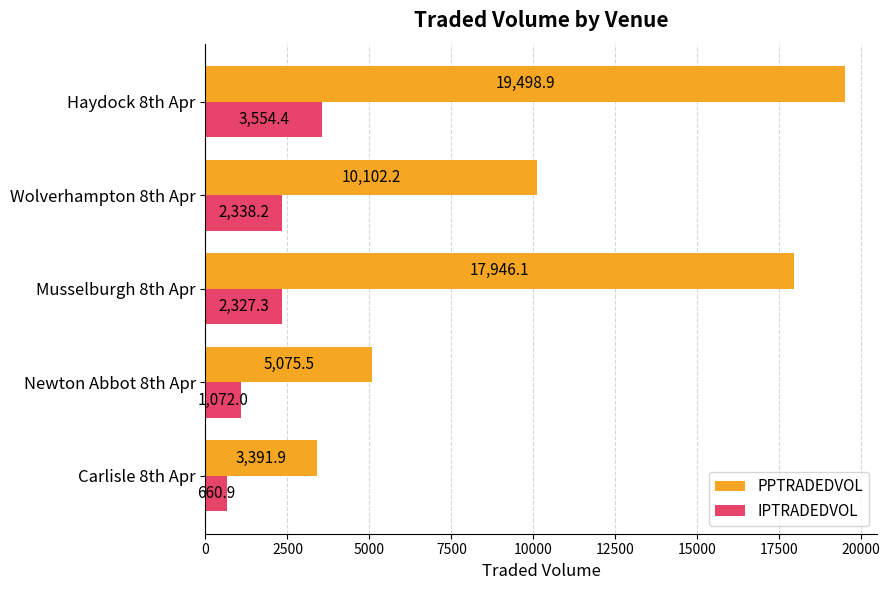

Which series changed the most between Carlisle 8th Apr and Musselburgh 8th Apr?

PPTRADEDVOL